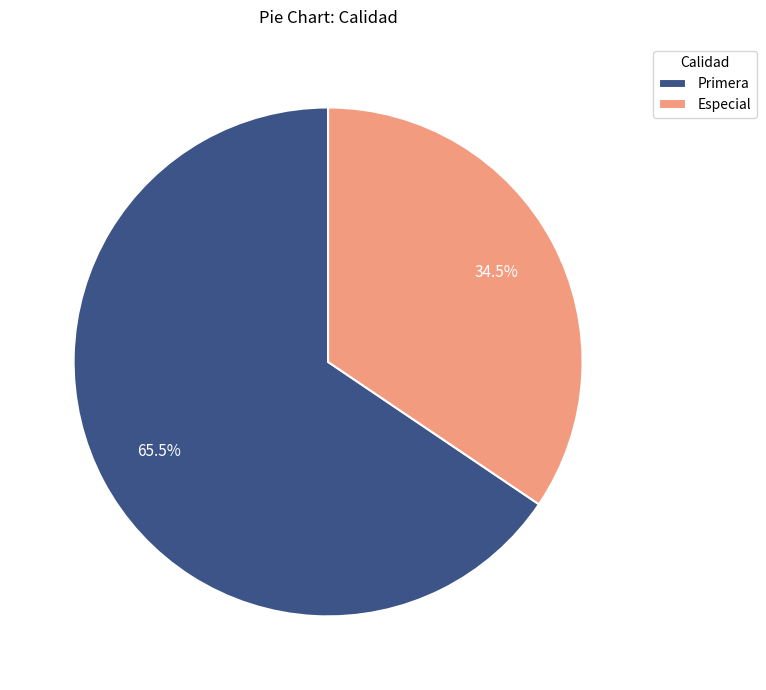

Combined, do Especial and Primera account for over 50%?

Yes